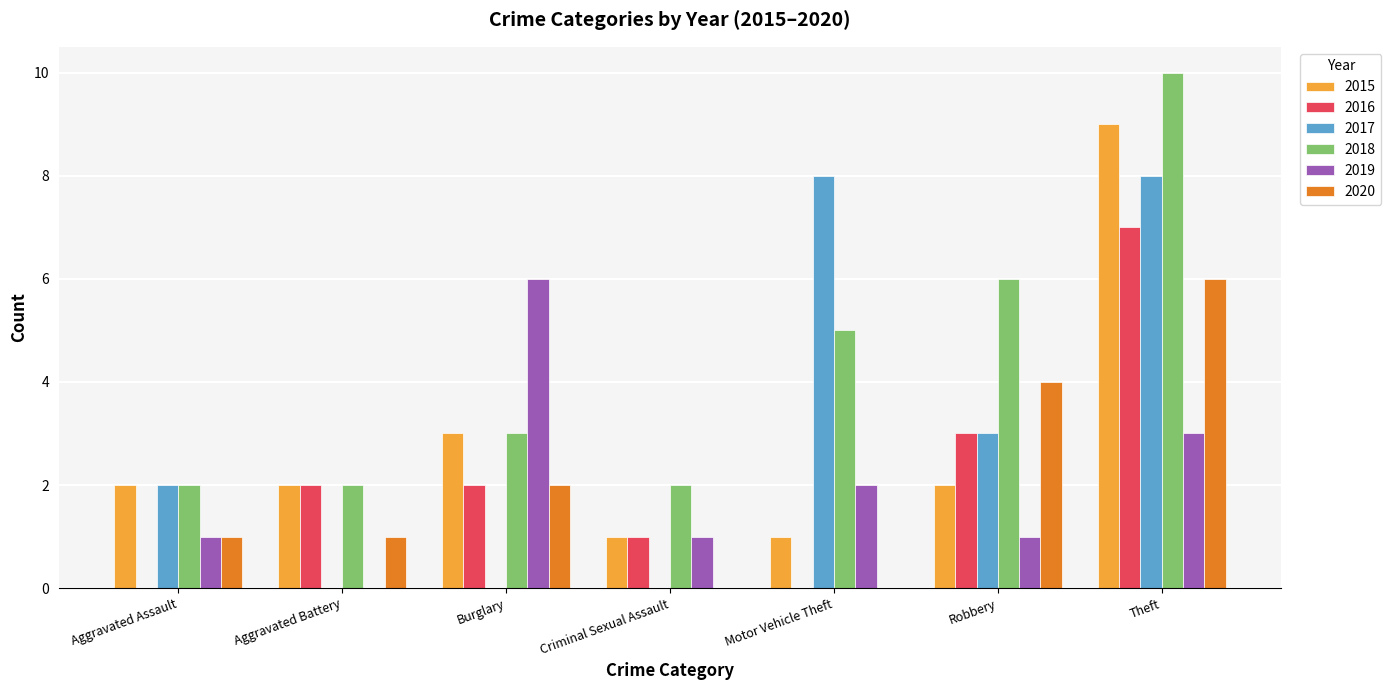

At which category is the sum across all series the highest?

Theft